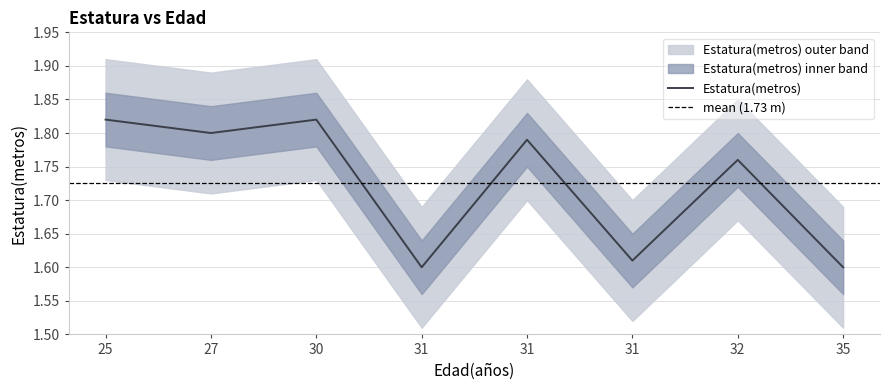

The chart shows a value of 2.5 at 31. True or false?

False